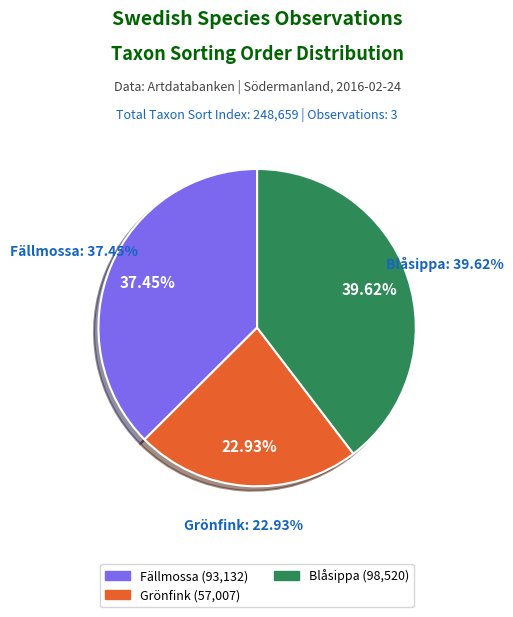

Approximately how many times larger is the value at Grönfink (57075633) compared to Blåsippa (57075642)?

0.6